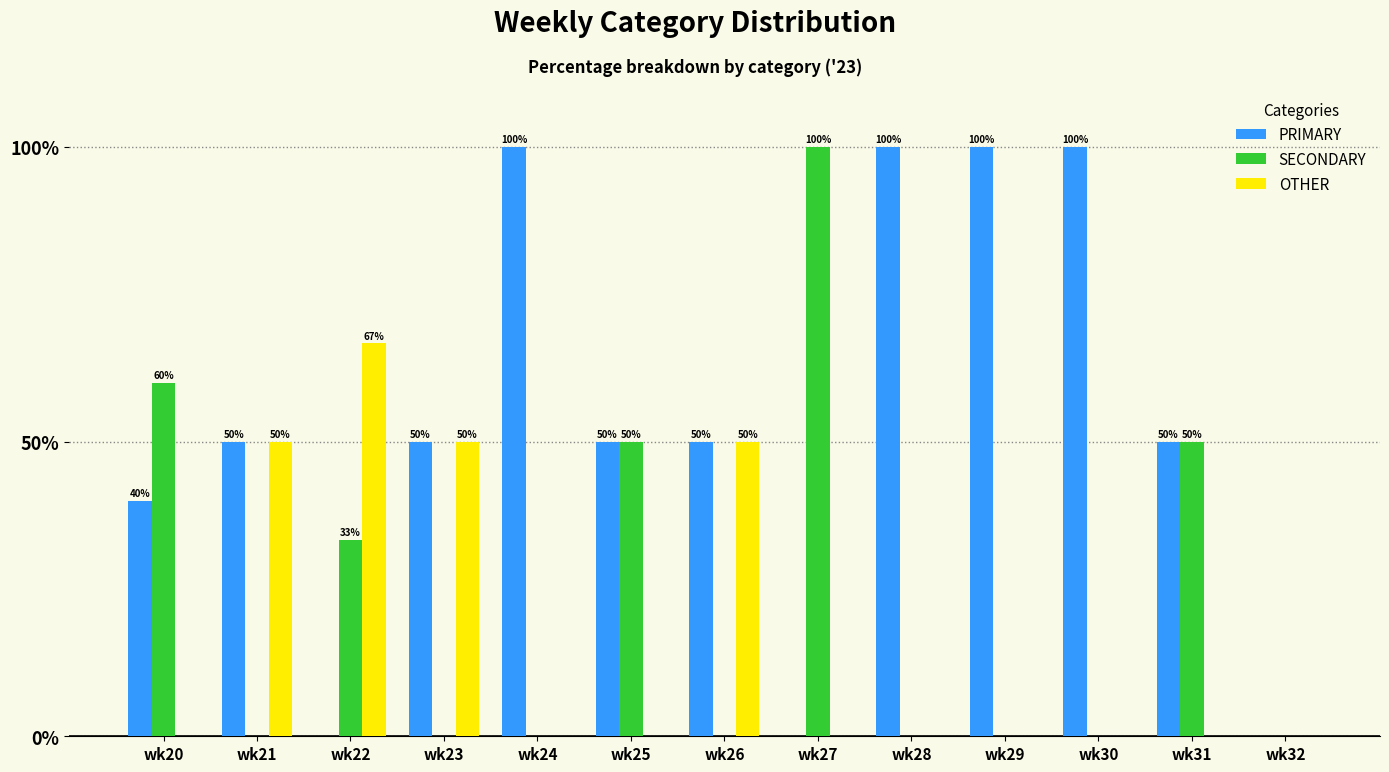

What is the difference between the PRIMARY values at wk32 and wk25?

50.0